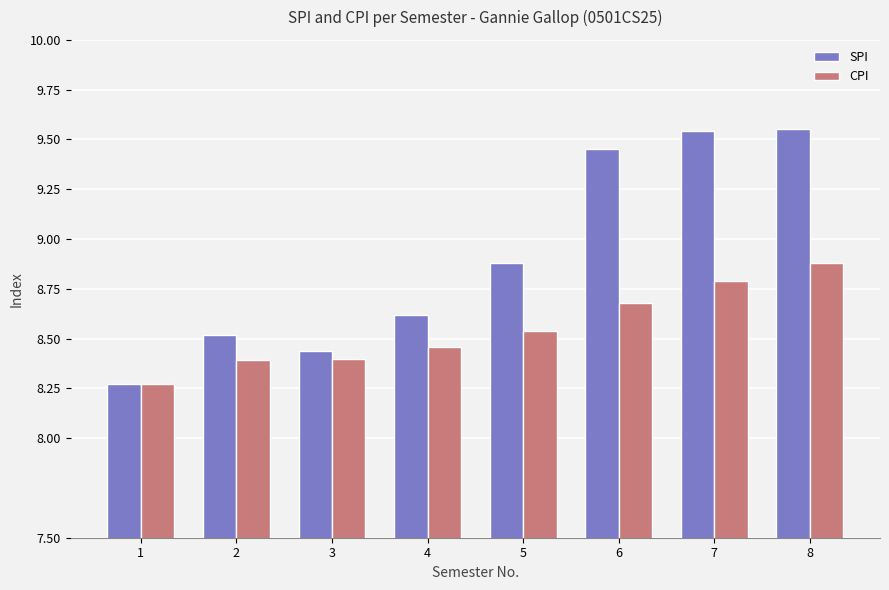

Between 4 and 8, which series saw the biggest shift?

SPI